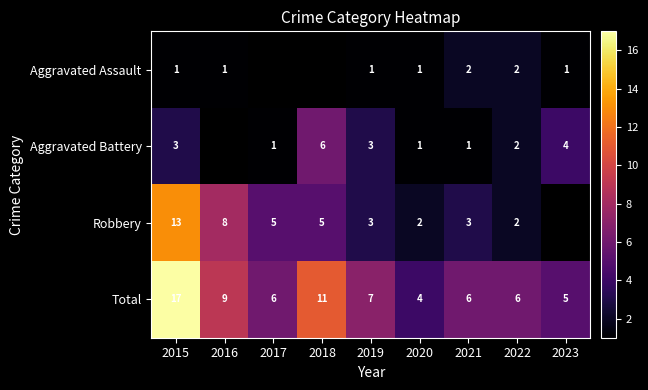

Is the value of Robbery at 2017 greater than the value of Aggravated Battery at 2015?

Yes